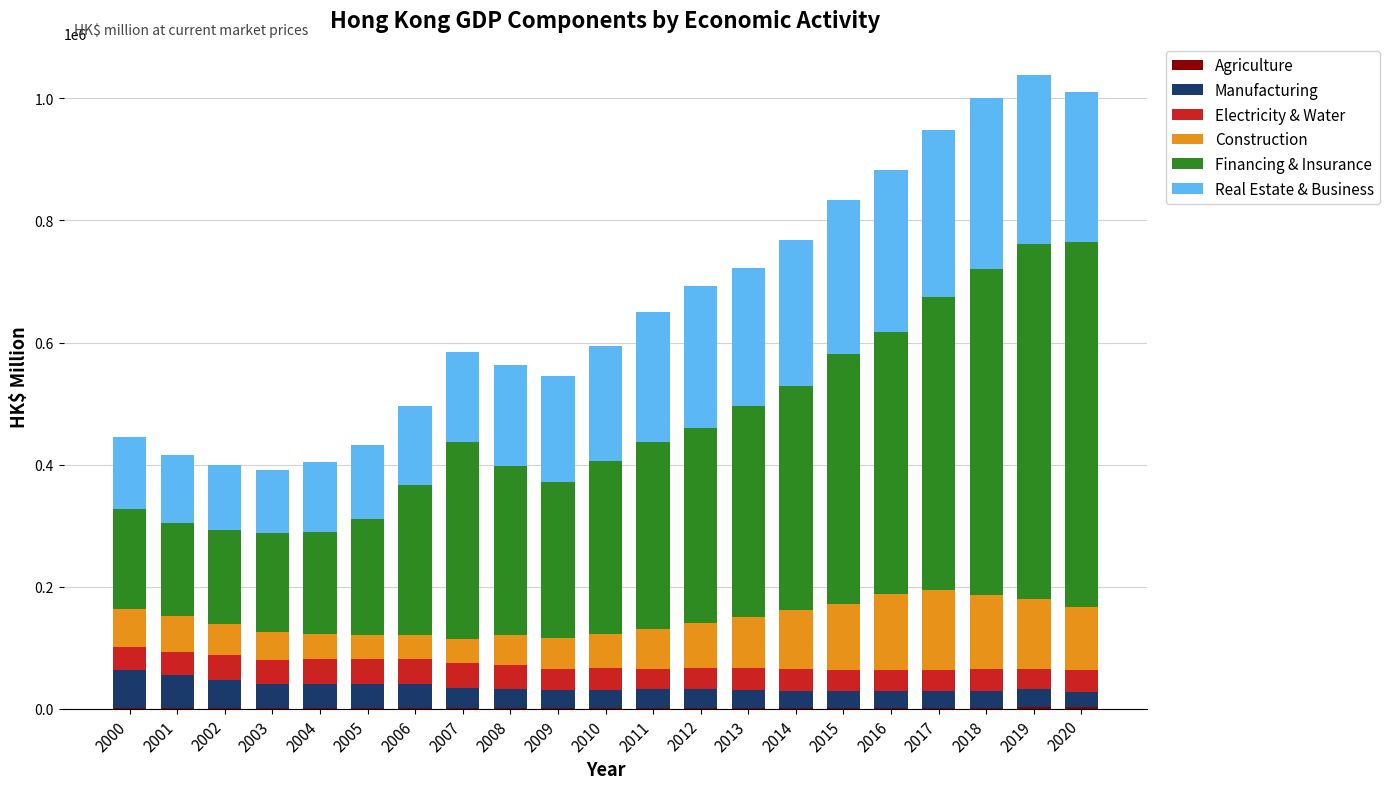

How many series are shown in this chart?

6